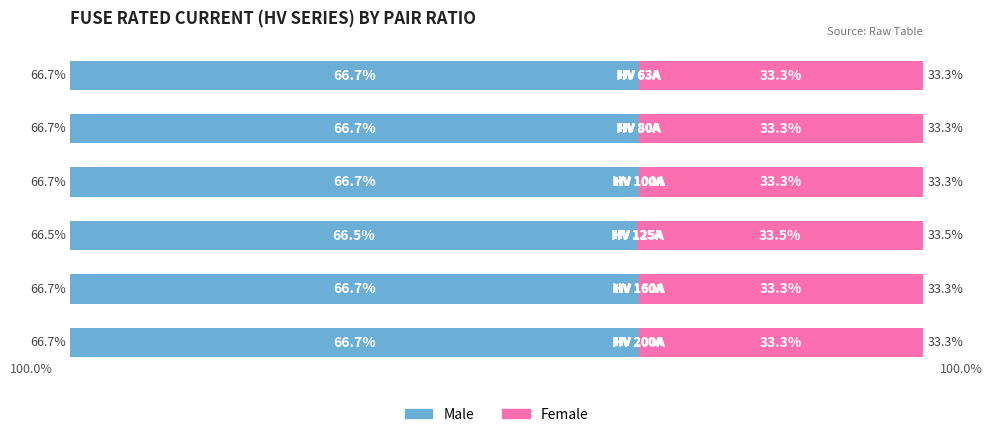

Count the Female values in the range 33 to 34.

6